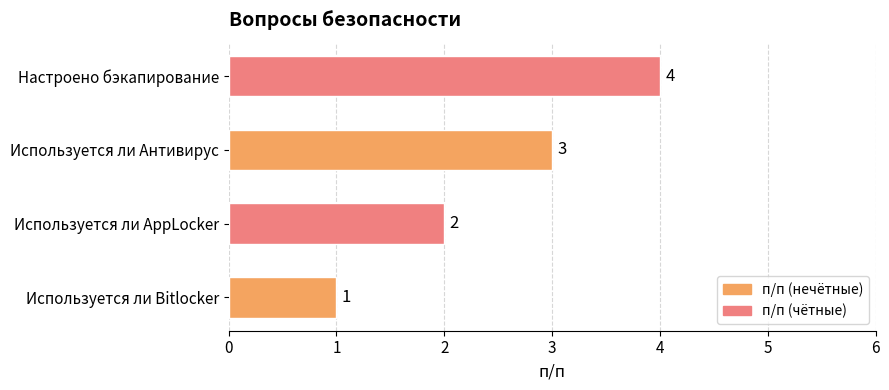

Which label corresponds to the smallest value in the chart?

Используется ли Bitlocker